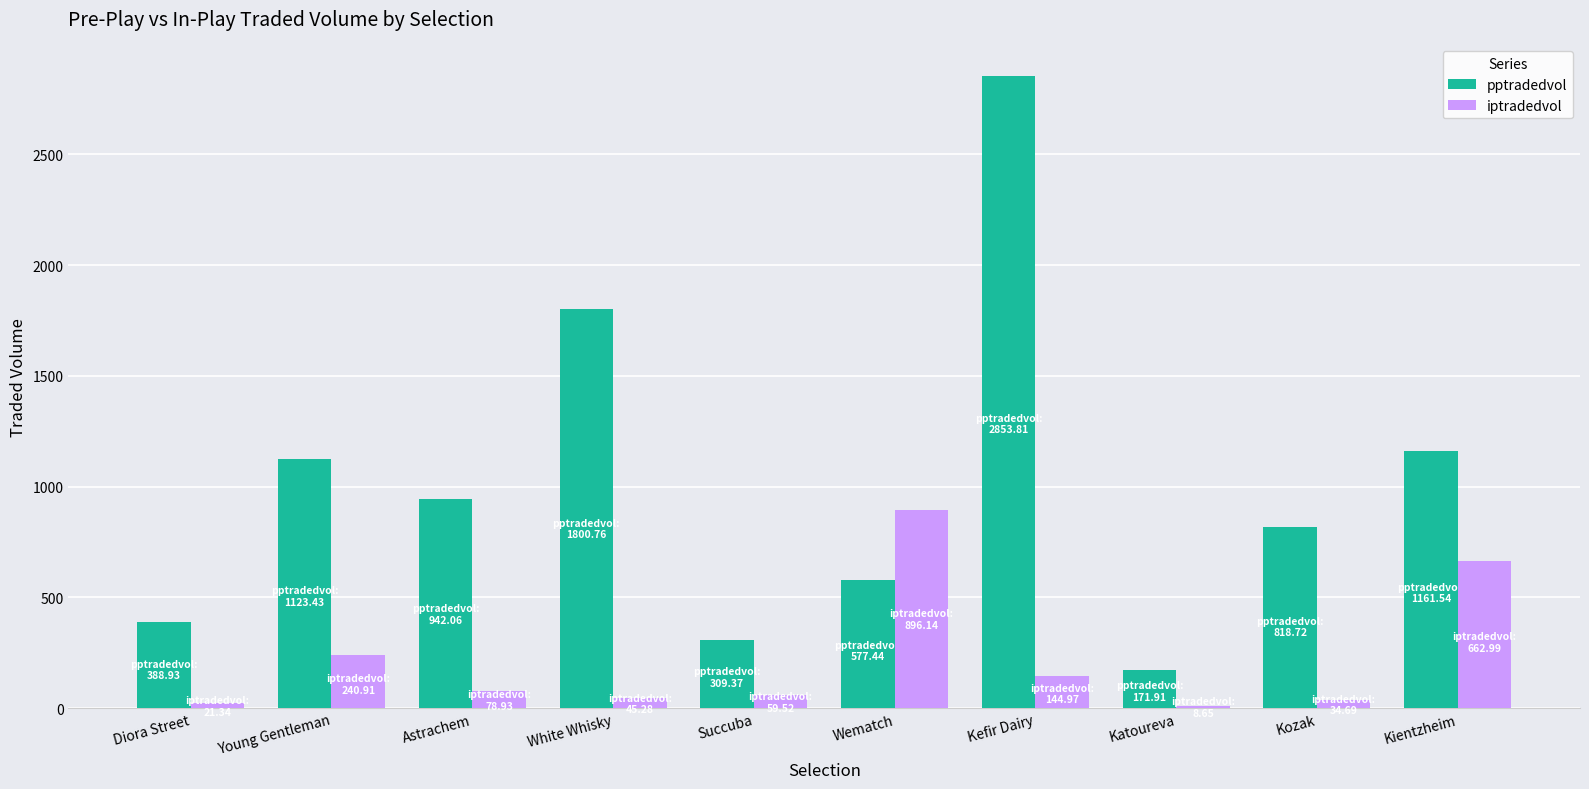

Between Astrachem and Kefir Dairy, which series saw the biggest shift?

pptradedvol